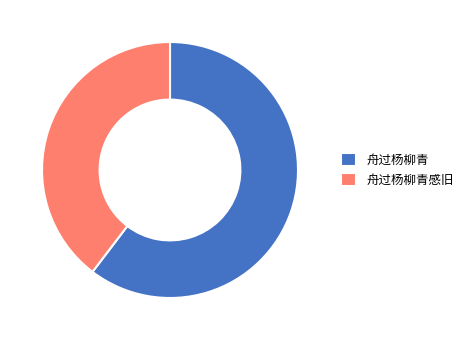

Do 舟过杨柳青感旧 and 舟过杨柳青 together represent more than half of the pie?

Yes